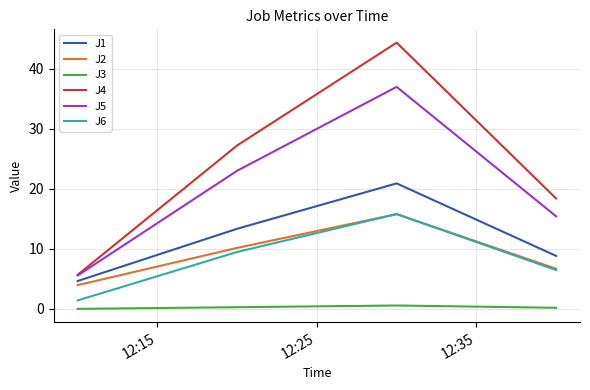

Which series has the largest range (max minus min)?

J4